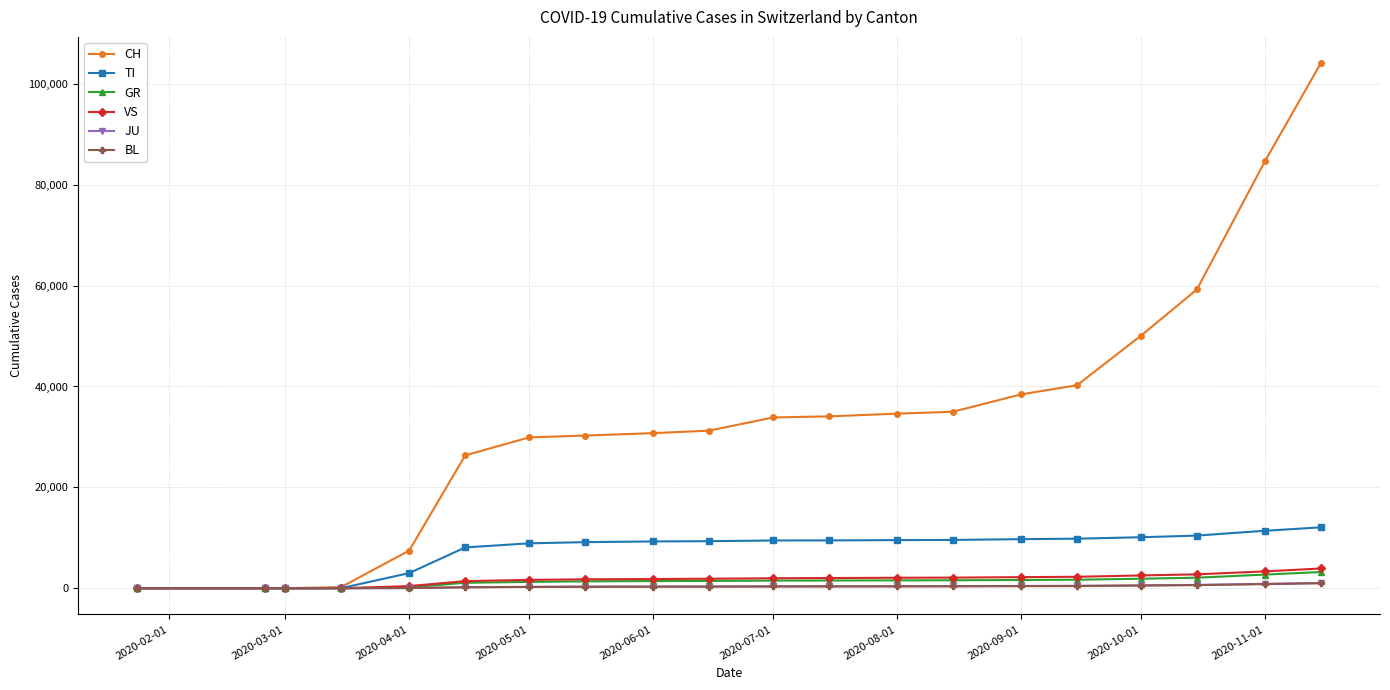

Which series has the largest range (max minus min)?

CH